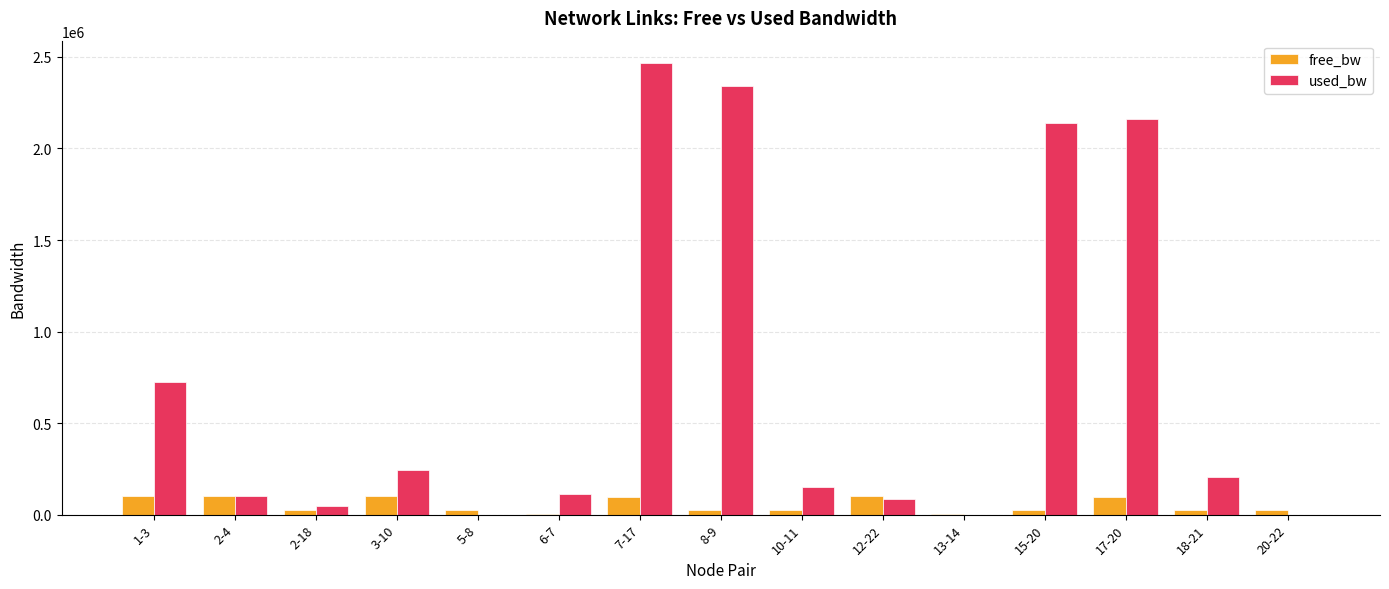

What is the maximum value shown in the chart?

2465577.0